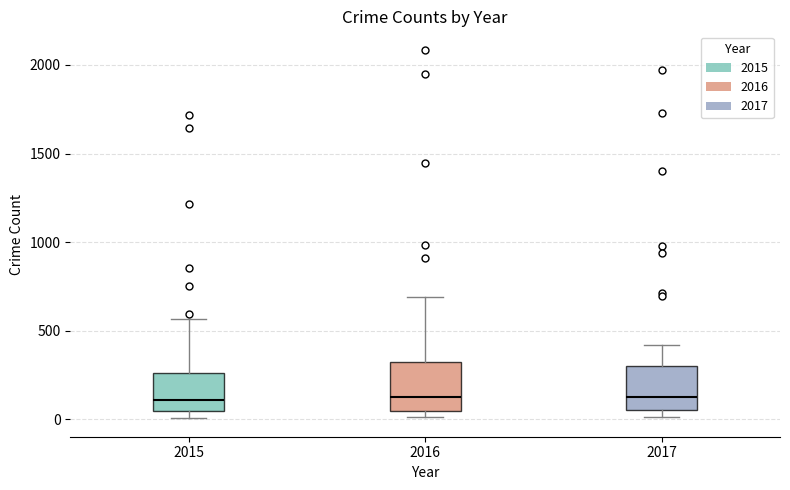

Where is the lower edge of the box at x = 2016 on the y-axis? The values are not printed on the chart, so give them approximately, as read against the axis.

50